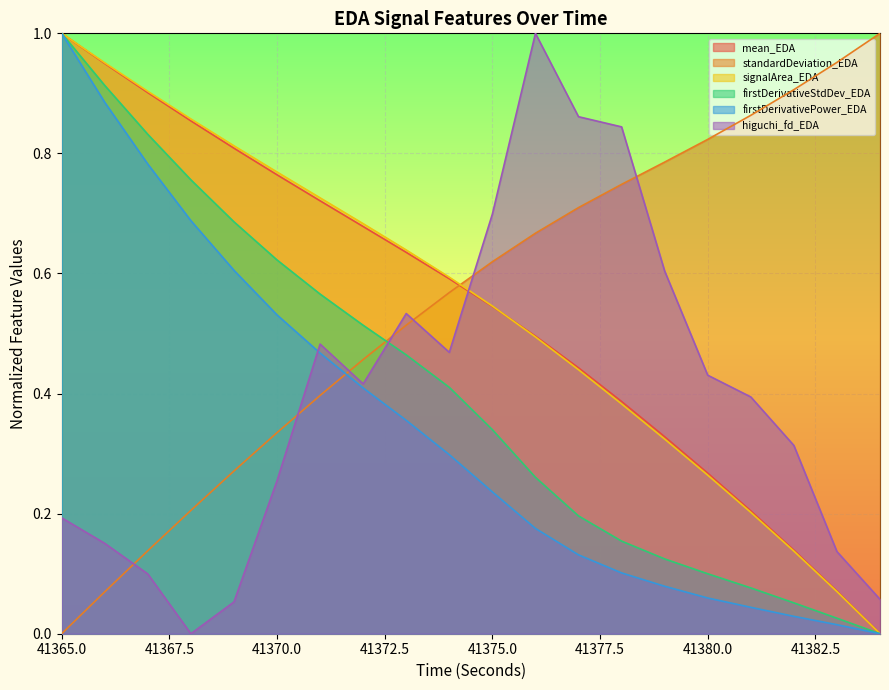

Rank the categories by firstDerivativePower_EDA value from lowest to highest.

41384, 41383, 41382, 41381, 41380, 41379, 41378, 41377, 41376, 41375, 41374, 41373, 41372, 41371, 41370, 41369, 41368, 41367, 41366, 41365